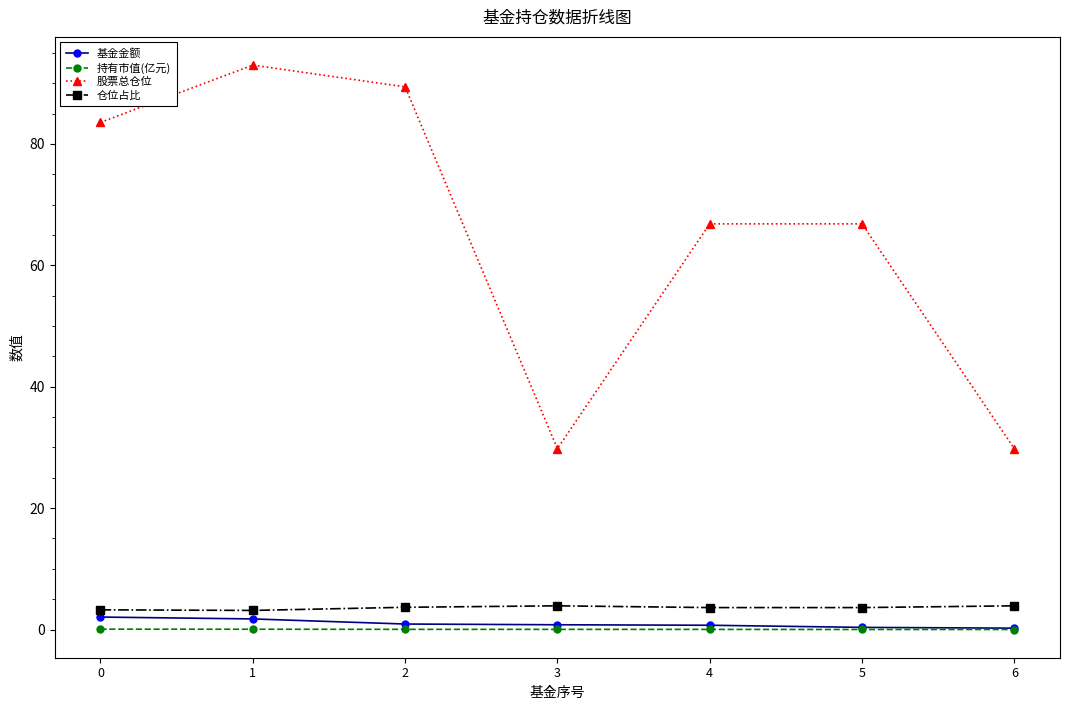

The 股票总仓位 series shows 139.9 at 0. True or false?

False